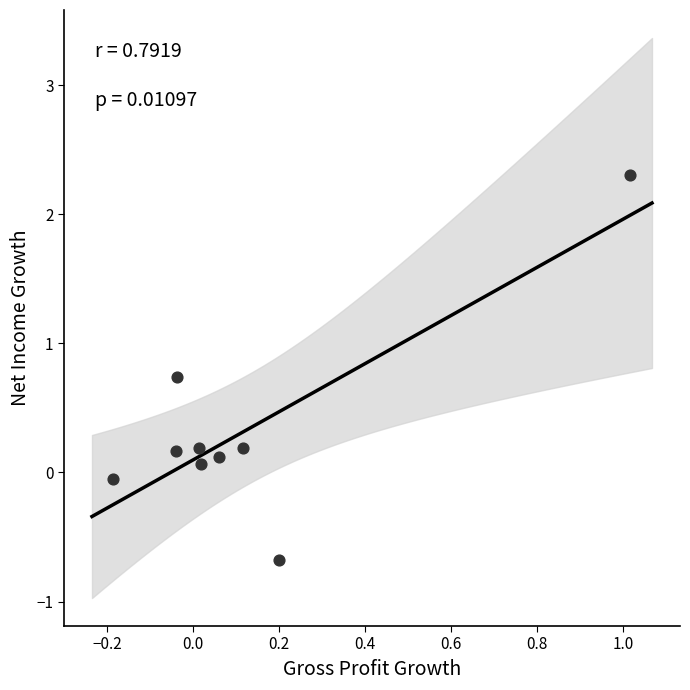

What is the range of Y values (max minus min)?

3.0